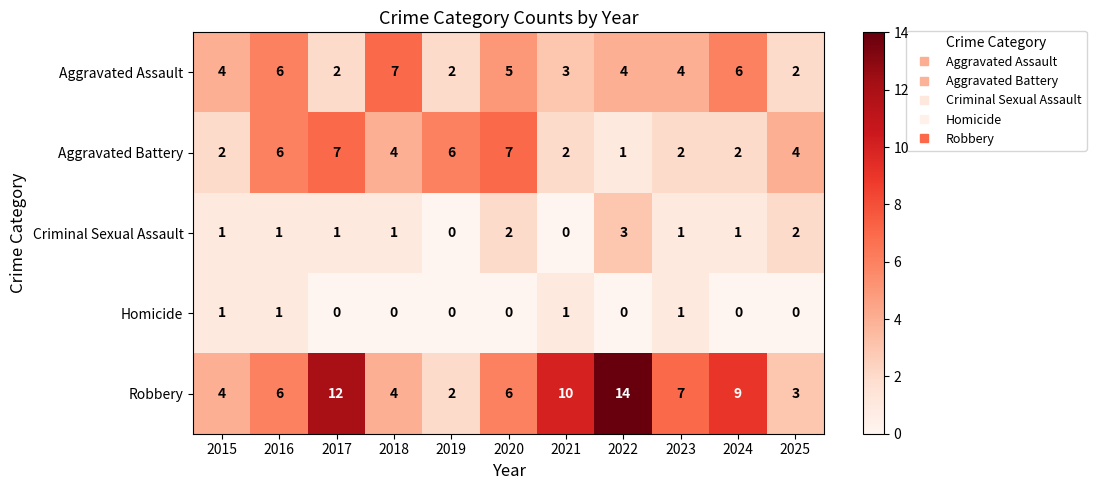

How many data points in Homicide are above 0?

4